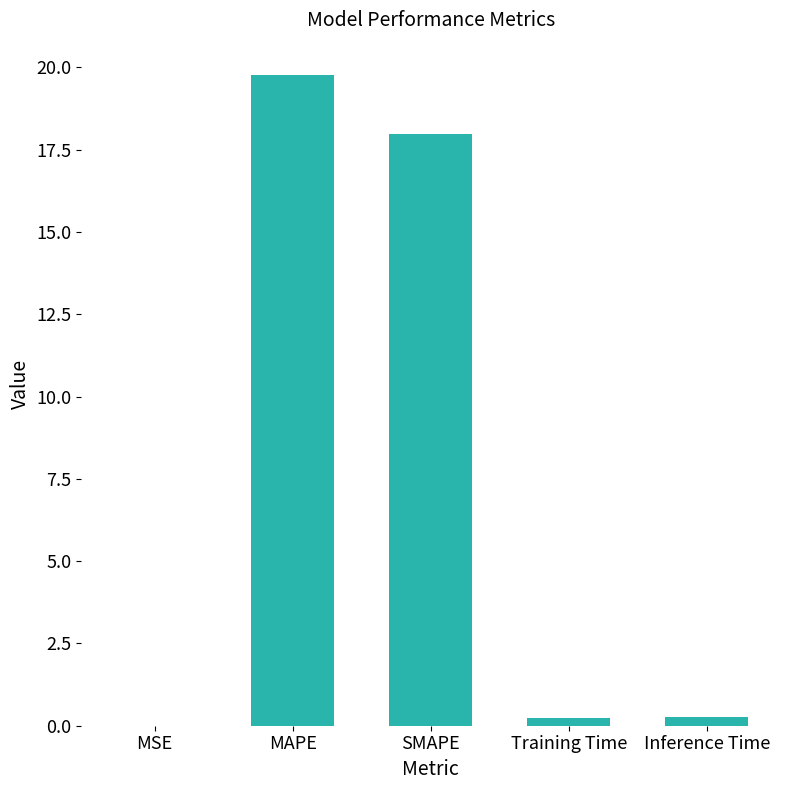

Which category has the highest value across all series?

MAPE